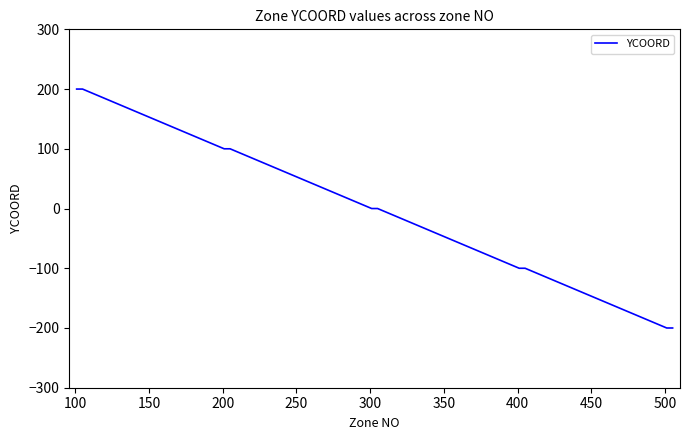

What is the maximum value shown in the chart?

200